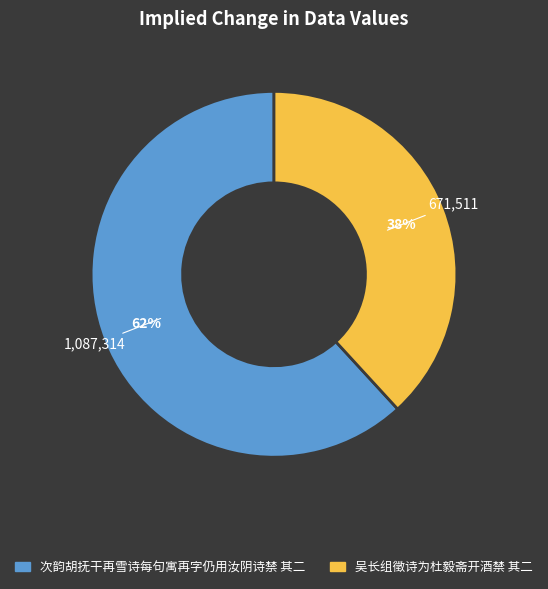

Combined, do 吴长组徵诗为杜毅斋开酒禁 其二 and 次韵胡抚干再雪诗每句寓再字仍用汝阴诗禁 其二 account for over 50%?

Yes